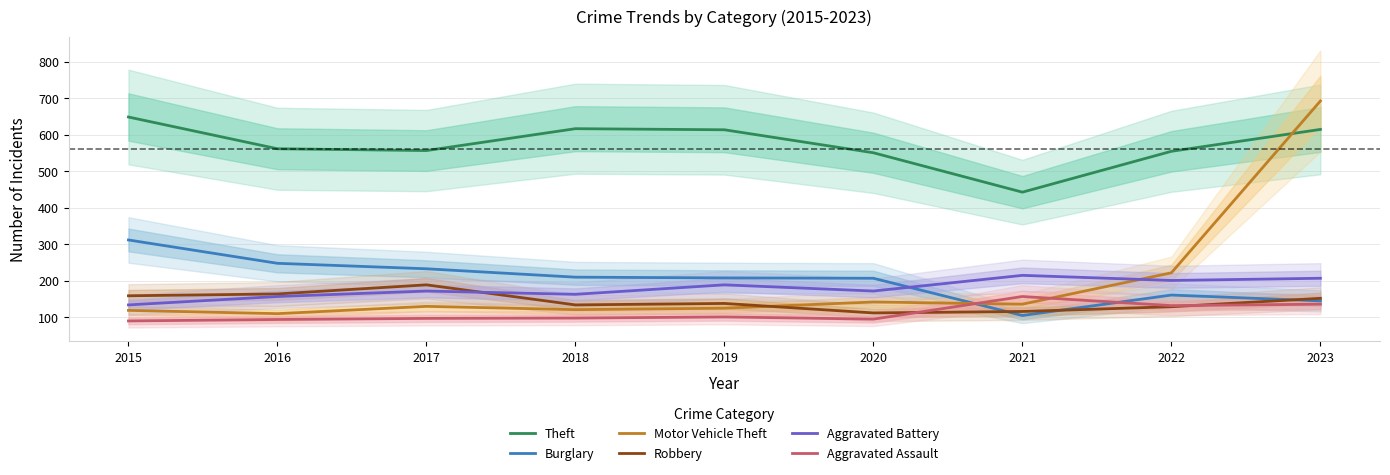

What is the sum of the Burglary values at 2019 and 2016?

456